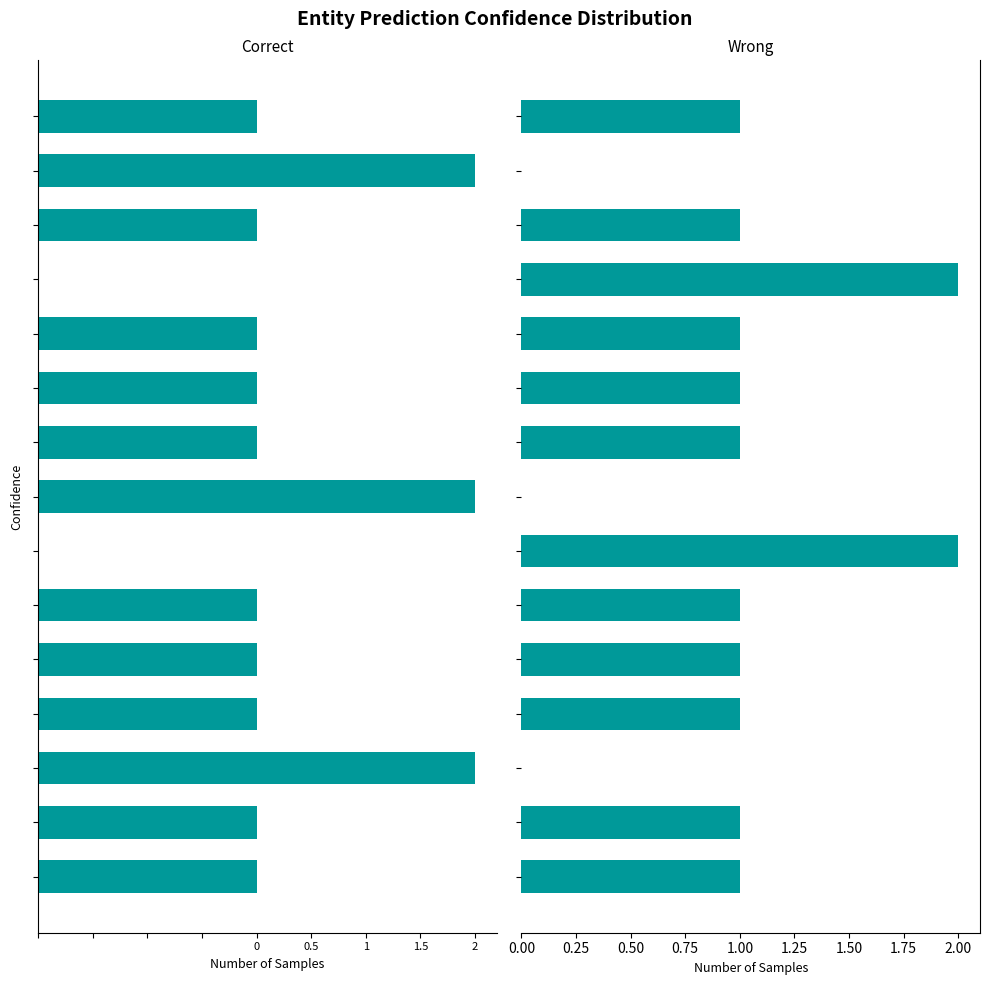

How many data points in output=1 are above -1?

2